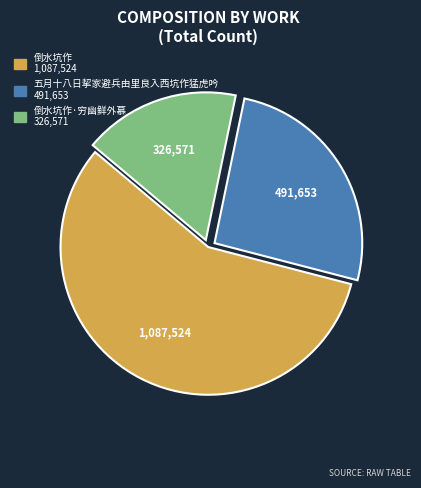

Is there any slice that represents more than half of the pie?

Yes